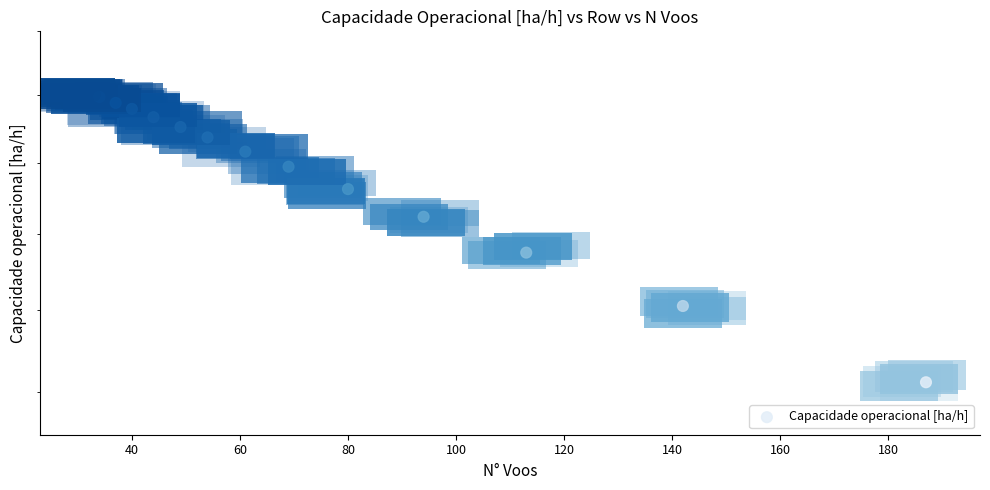

The value at 160 is 5.9. True or false?

False